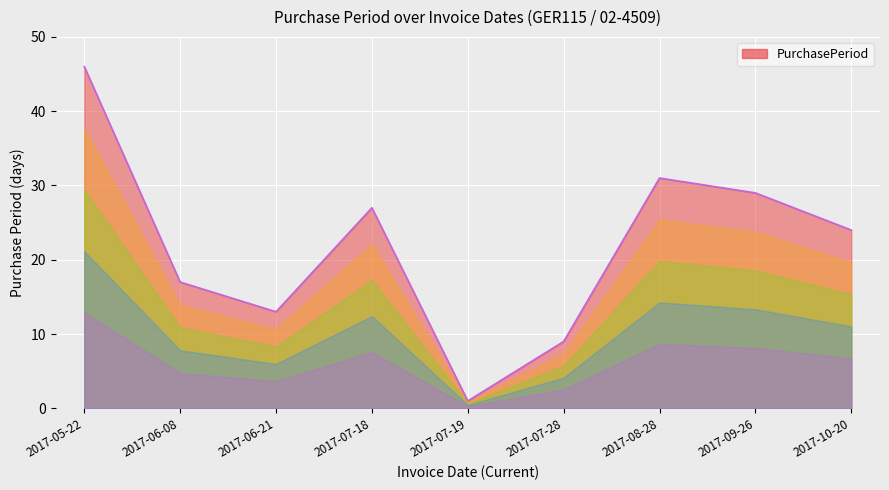

Which category has the lowest value across all series?

2017-07-19